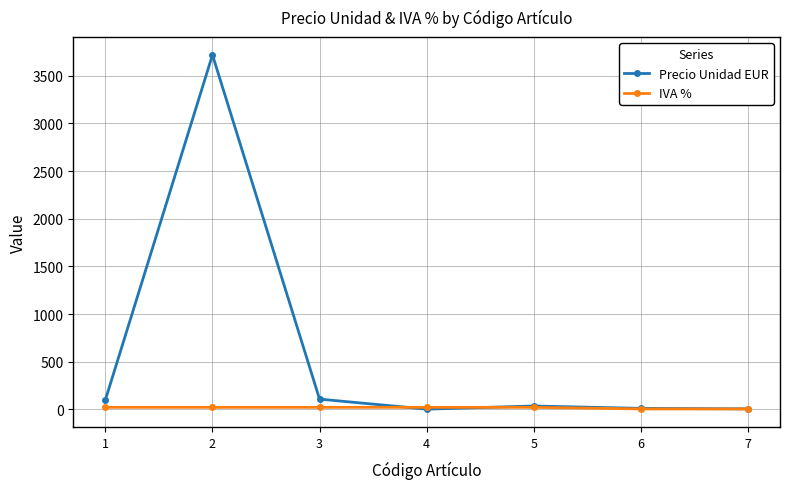

What is the value of the Precio Unidad EUR point at the 2nd from the left?

3719.0